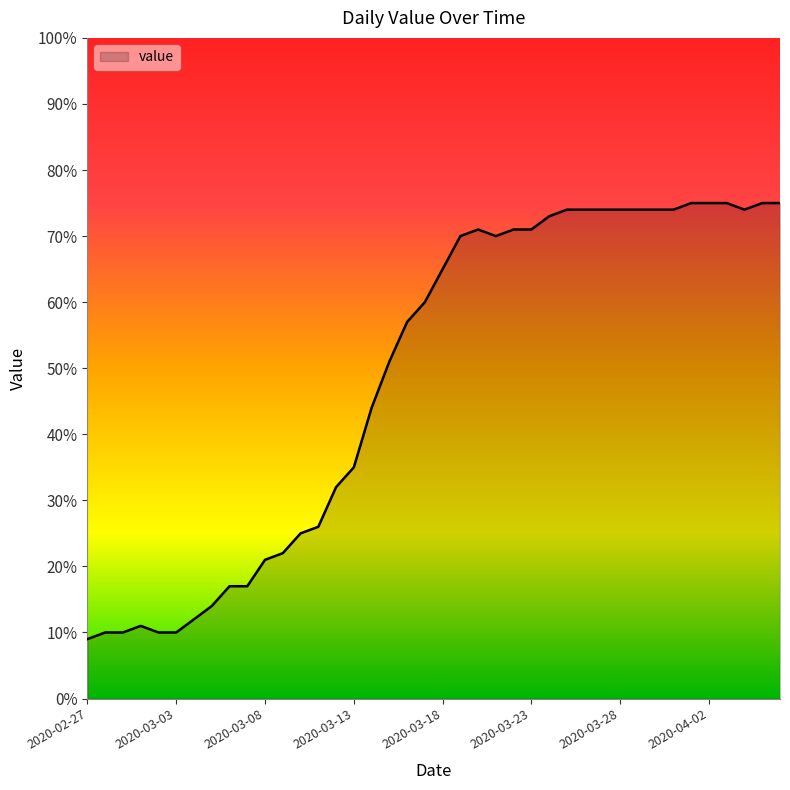

Does the chart display data point markers on the line(s)?

No